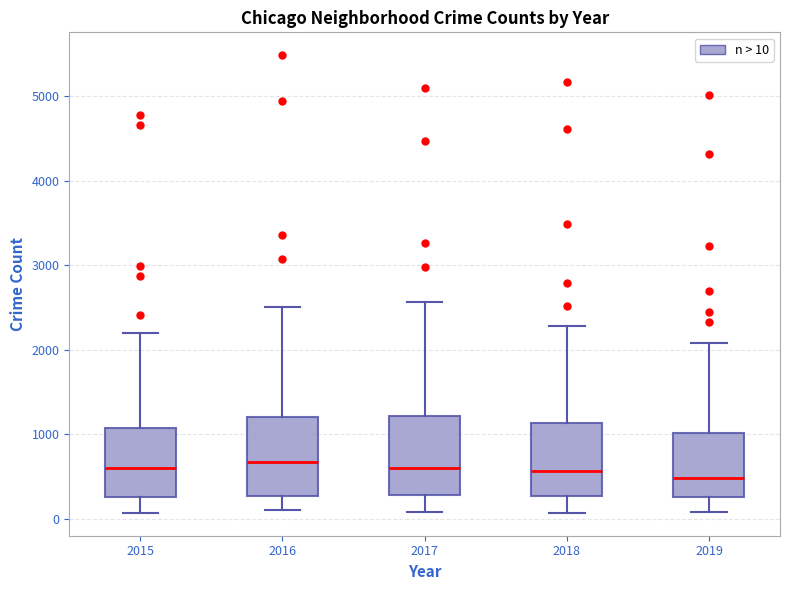

Reading left to right, read every box against the y-axis: the position of its median line, the range the box covers, and the ends of its whiskers. The values are not printed on the chart, so give them approximately, as read against the axis.

2015: median 600, box 300 to 1100, whiskers 100 to 2200
2016: median 700, box 300 to 1200, whiskers 100 to 2500
2017: median 600, box 300 to 1200, whiskers 100 to 2600
2018: median 600, box 300 to 1100, whiskers 100 to 2300
2019: median 500, box 300 to 1000, whiskers 100 to 2100